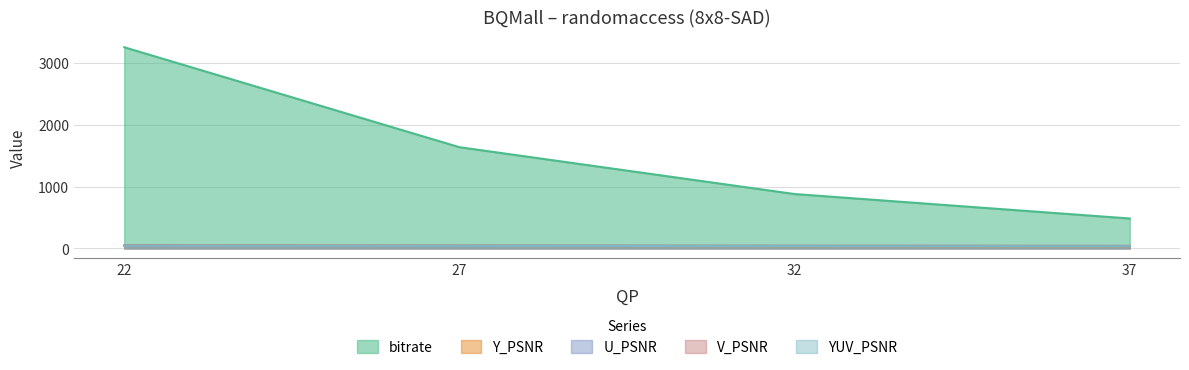

Reading left to right, transcribe all the data shown in this chart.

bitrate: 3253.8	1636.2	878.1	482.3
Y_PSNR: 40.2	37.7	35.0	32.2
U_PSNR: 44.0	42.0	40.2	38.4
V_PSNR: 45.5	43.1	41.0	39.0
YUV_PSNR: 41.2	38.7	36.1	33.4